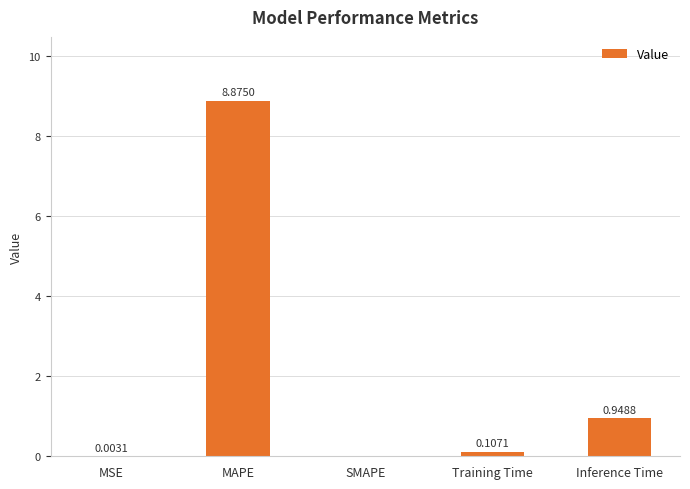

What is the change in value from Training Time to Inference Time?

+0.8